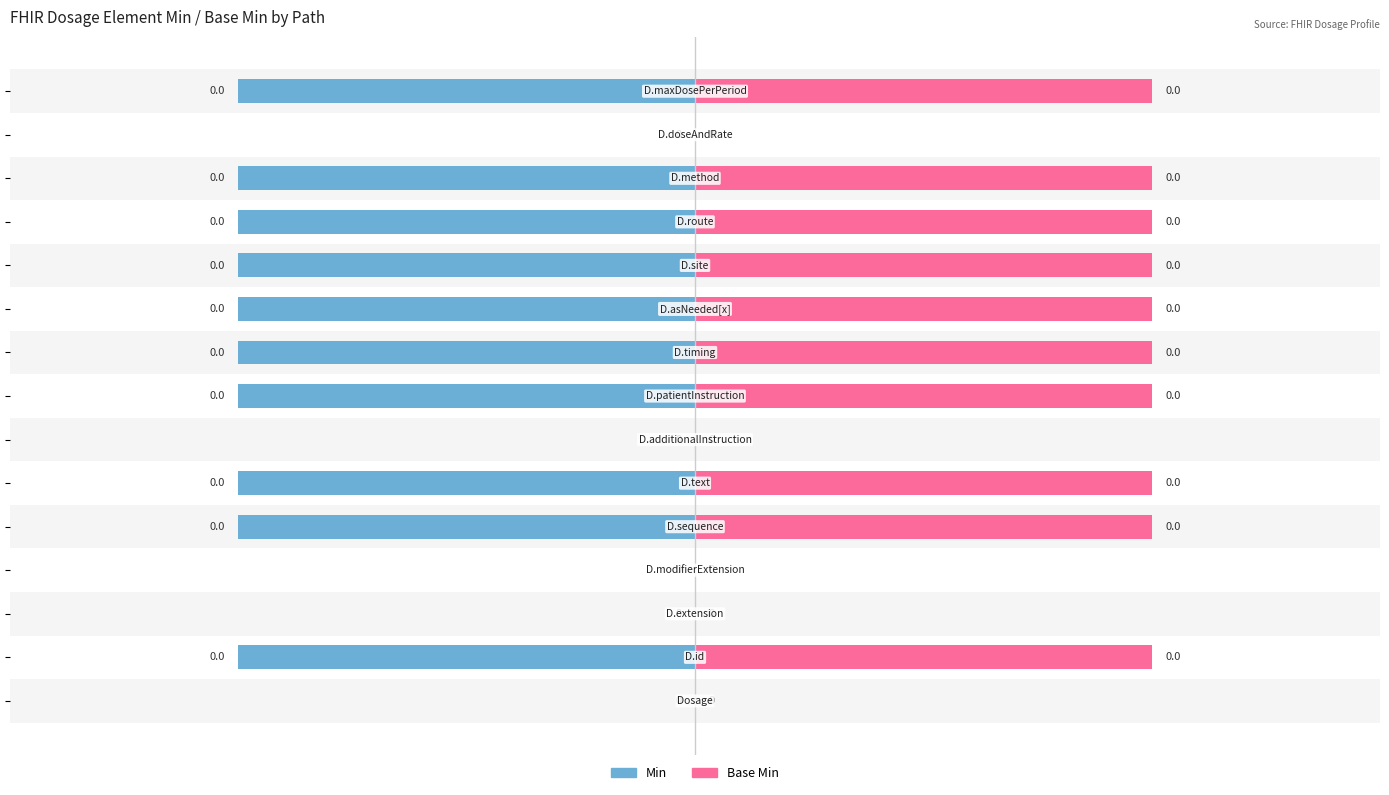

Rank the series at −0.5 from highest to lowest value.

Min, Base Min